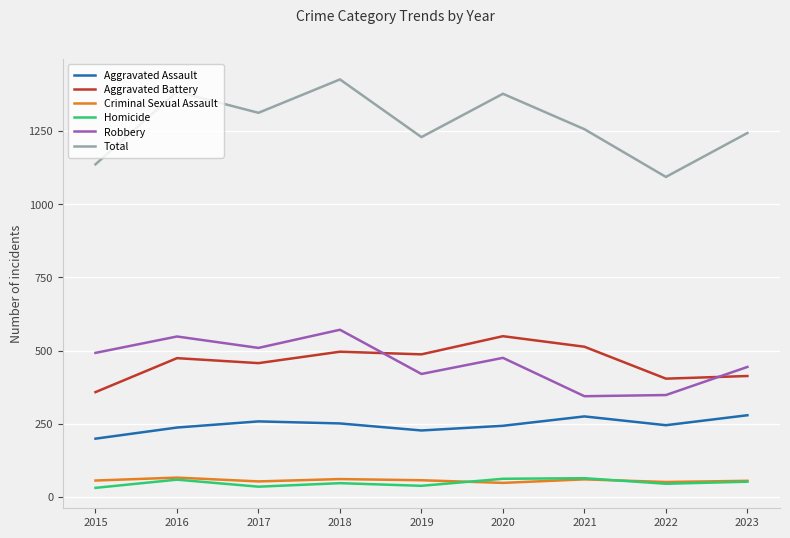

Is it true that Aggravated Battery equals 487 at 2019?

True